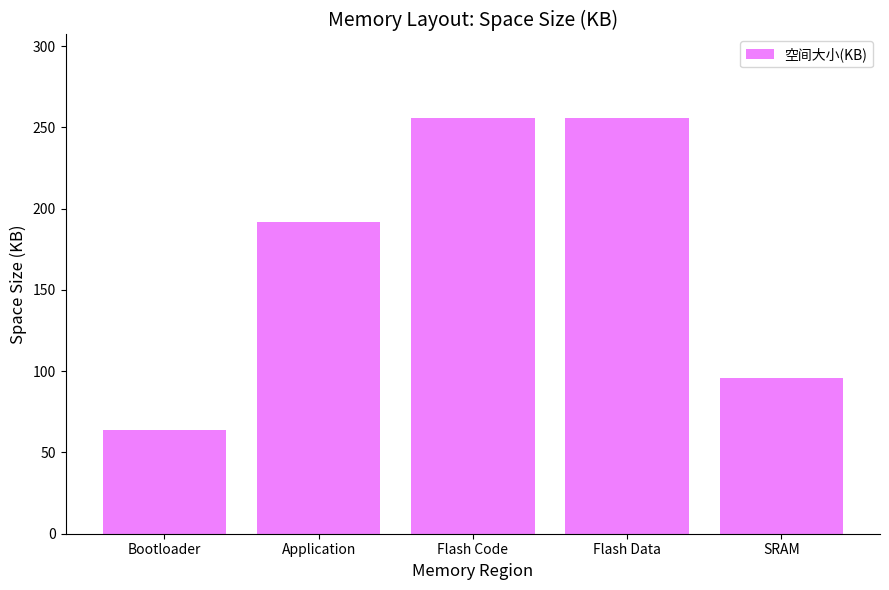

How many bars are there in total?

5